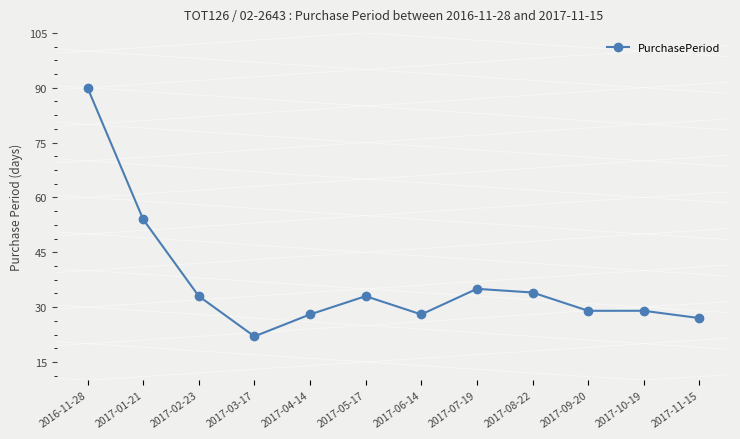

Where is the first local maximum?

2017-05-17